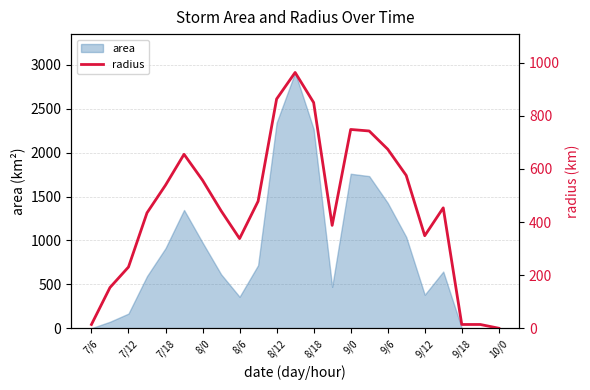

How many lines are shown in the chart?

1